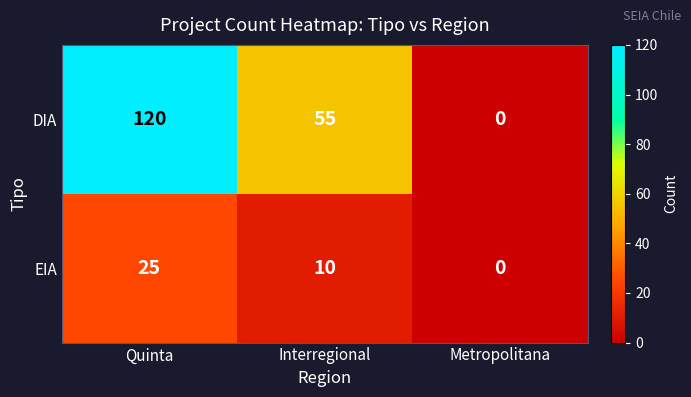

At which label is DIA closest to 60?

Interregional